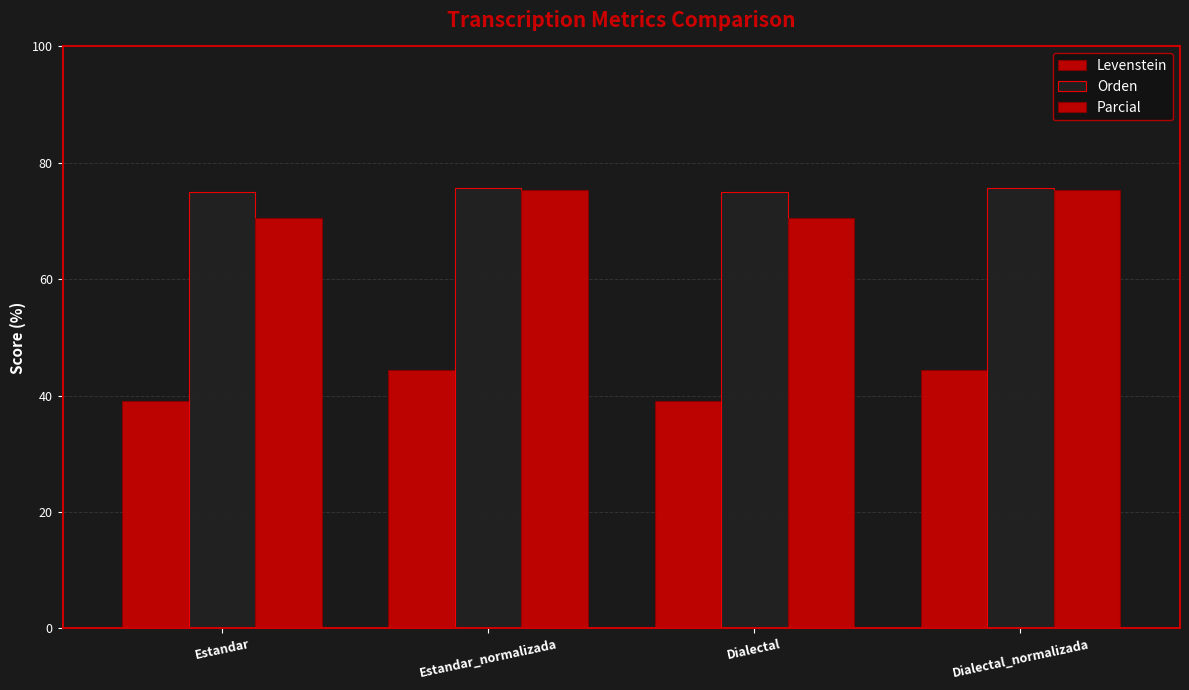

Count the number of categories in the chart.

4